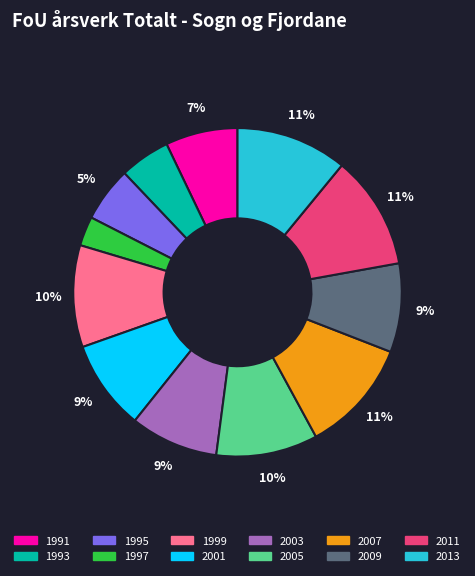

What percentage is the 2003 slice, to the nearest percent?

9%